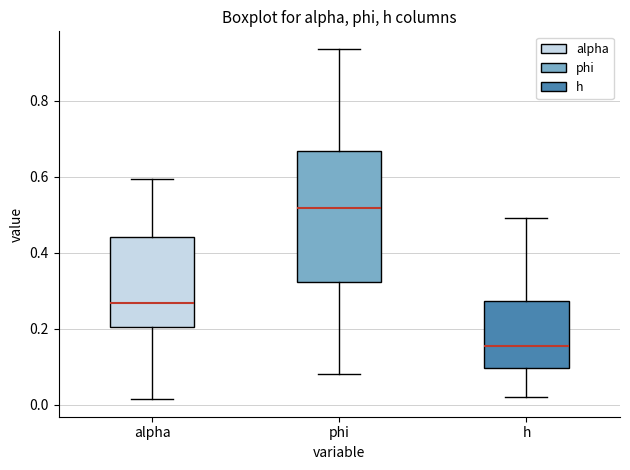

Reading left to right, read every box against the y-axis: the position of its median line, the range the box covers, and the ends of its whiskers. The values are not printed on the chart, so give them approximately, as read against the axis.

alpha: median 0.26, box 0.20 to 0.44, whiskers 0.02 to 0.60
phi: median 0.52, box 0.32 to 0.66, whiskers 0.08 to 0.94
h: median 0.16, box 0.10 to 0.28, whiskers 0.02 to 0.50